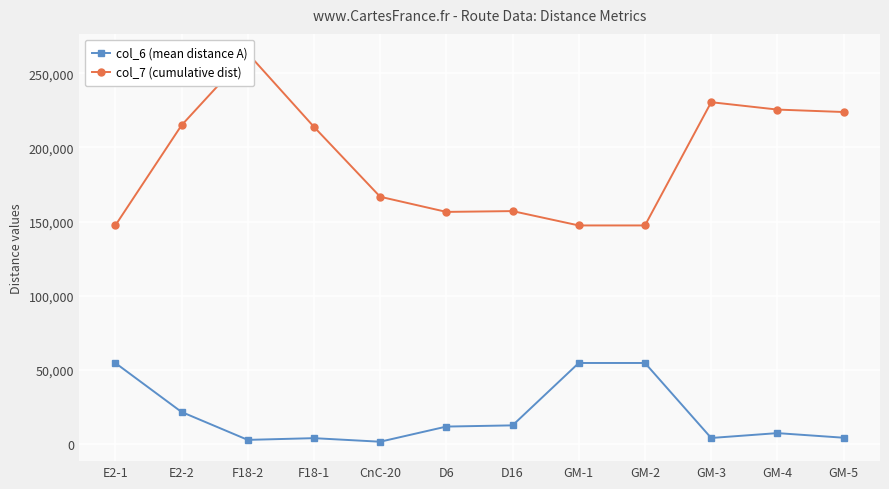

What is the sum of the col_6 (mean distance A) values at GM-5 and E2-1?

59030